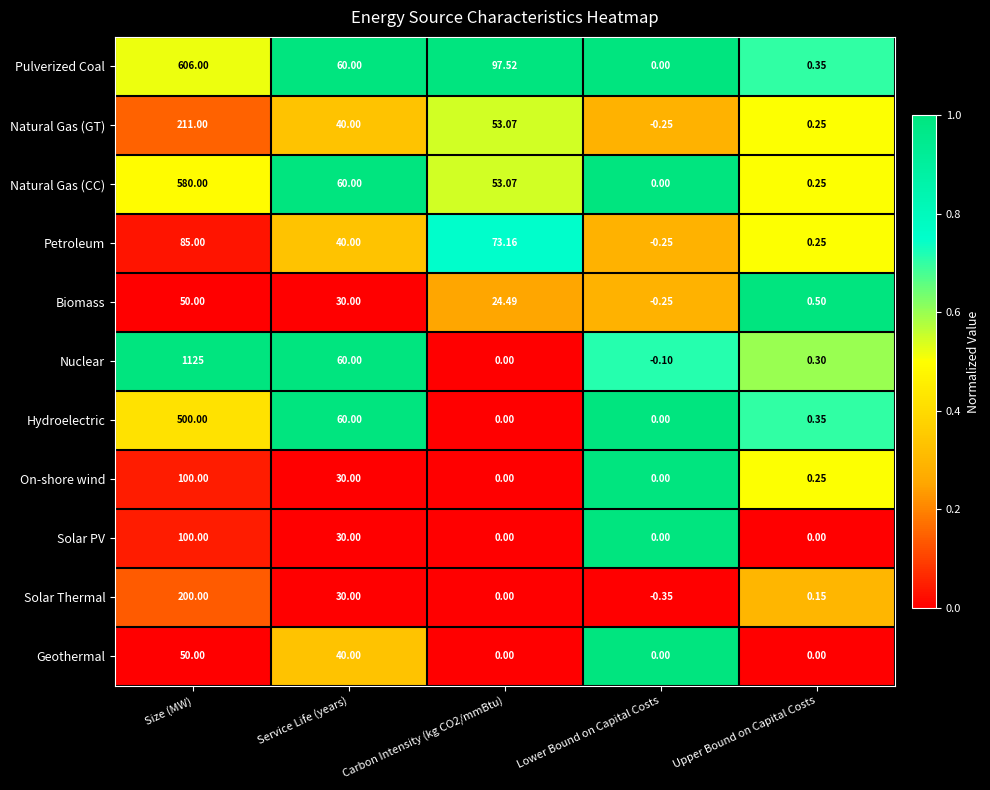

Which series changed the most between Service Life (years) and Upper Bound on Capital Costs?

Natural Gas (CC)